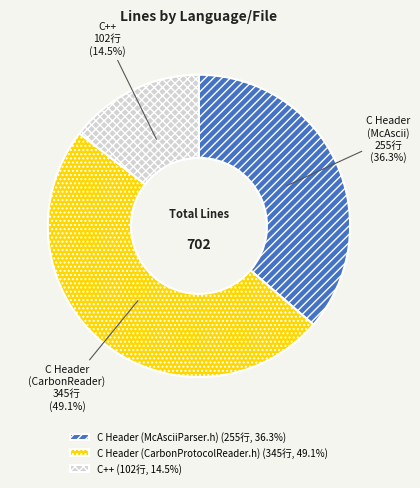

What is the largest slice in the pie chart?

C Header (CarbonProtocolReader.h)